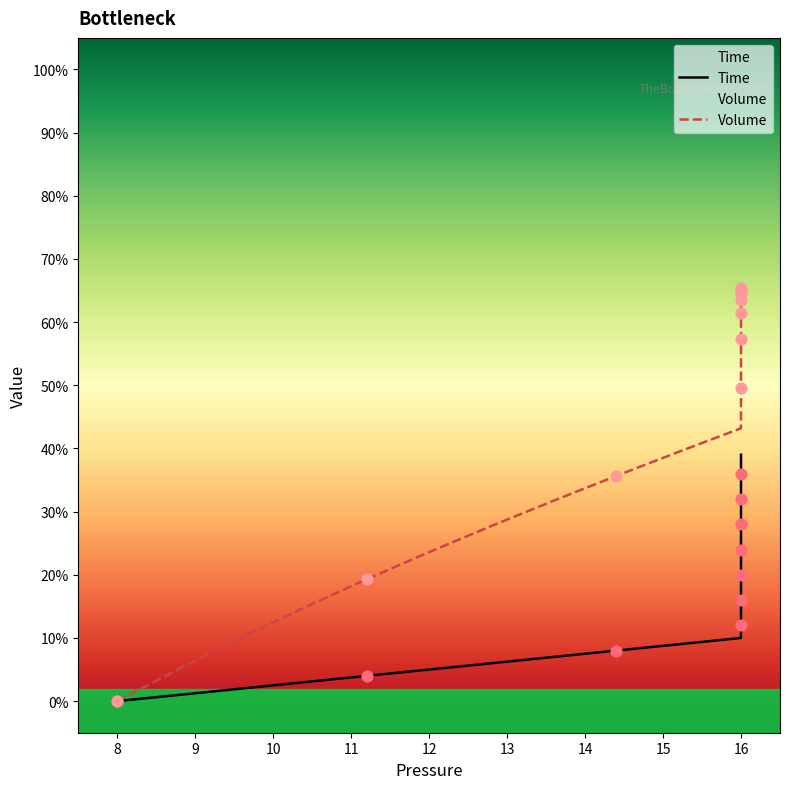

At how many categories does at least one series exceed 0?

39